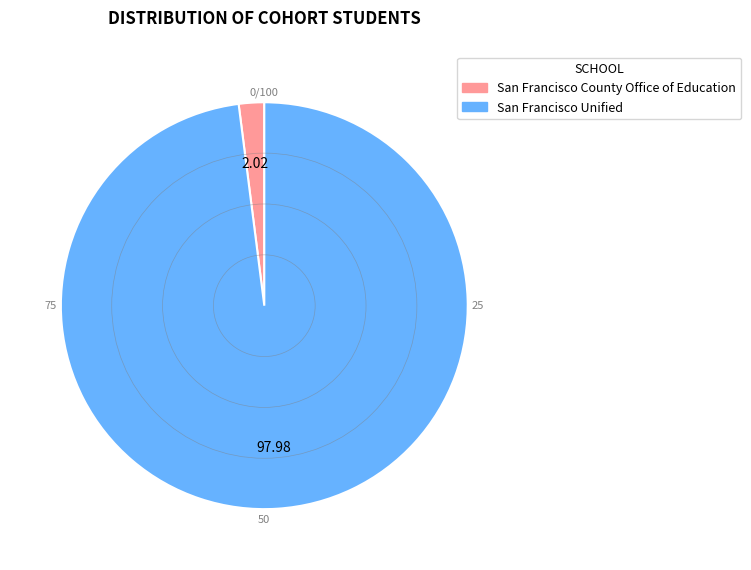

How many slices are in this pie chart?

2